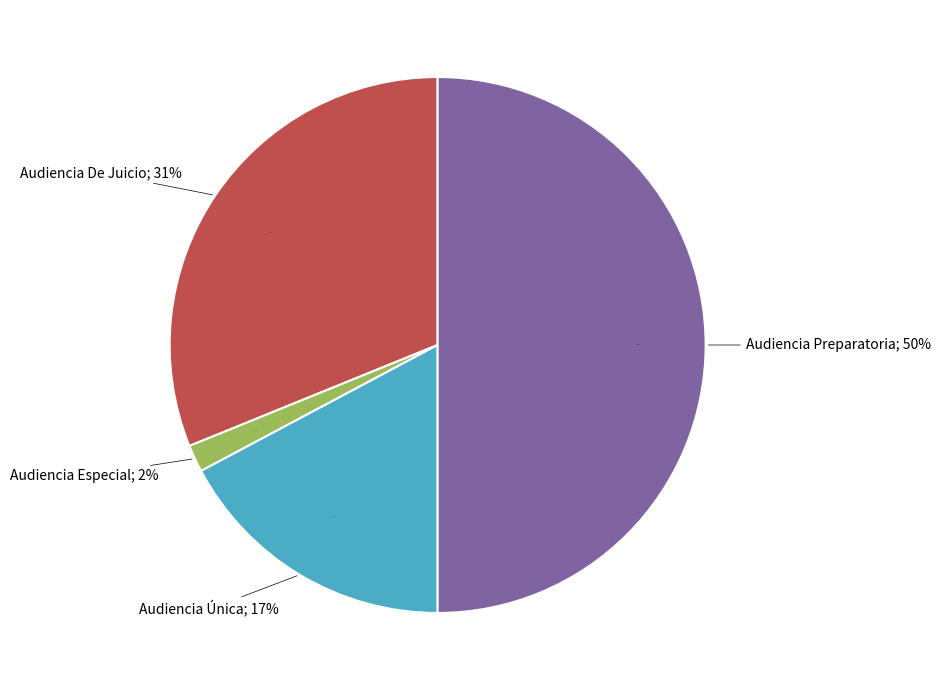

Count the number of slices in the pie.

4